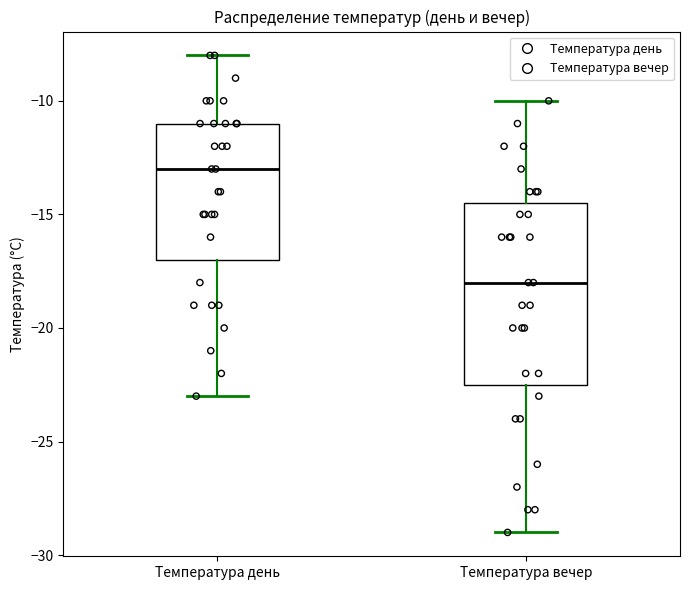

Where is the lower edge of the box for Температура вечер on the y-axis? The values are not printed on the chart, so give them approximately, as read against the axis.

-22.5